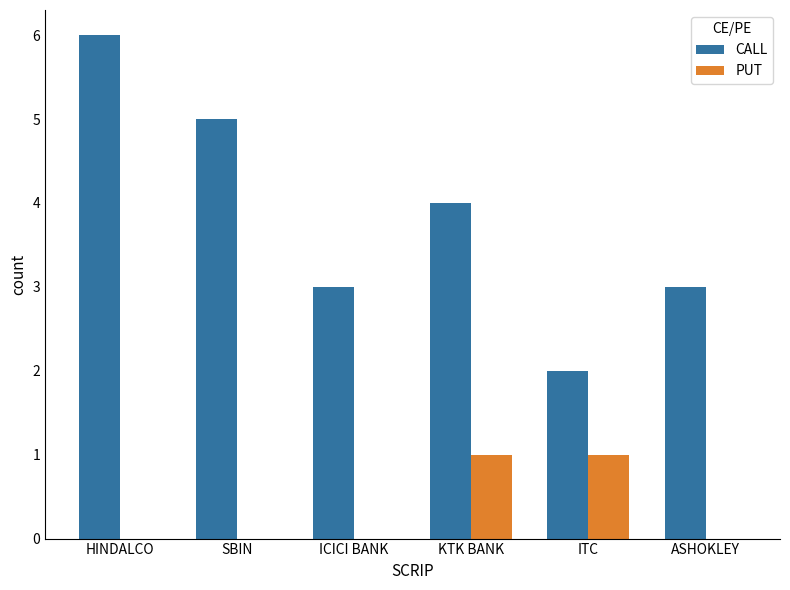

How many groups of bars are there?

6